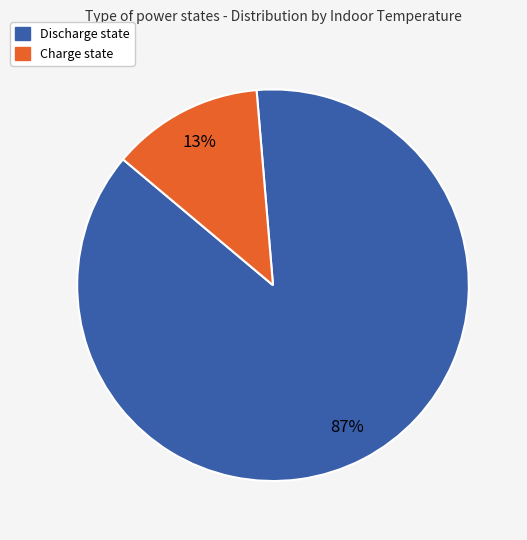

Is there any slice that represents more than half of the pie?

Yes